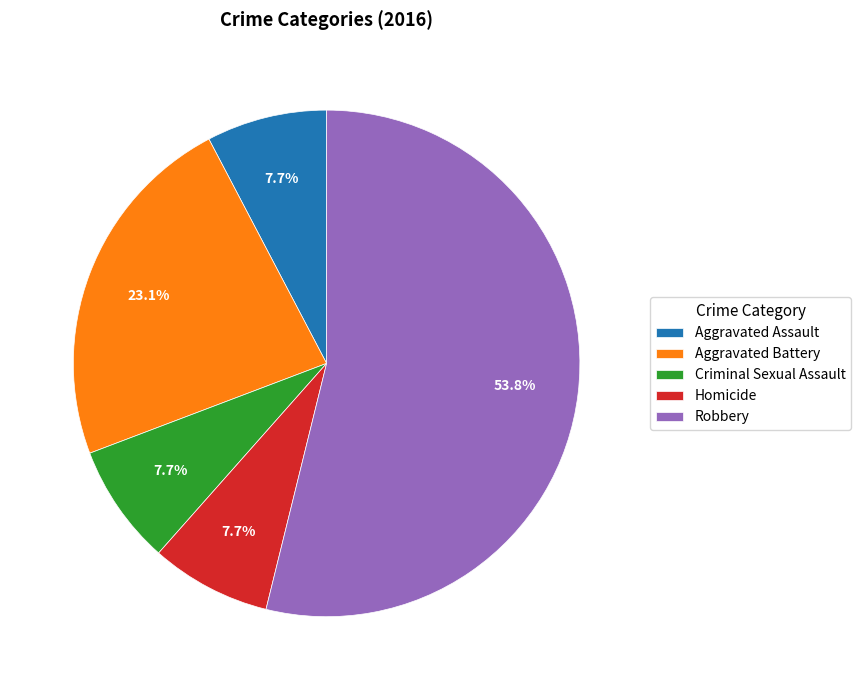

Which category accounts for the majority?

Robbery